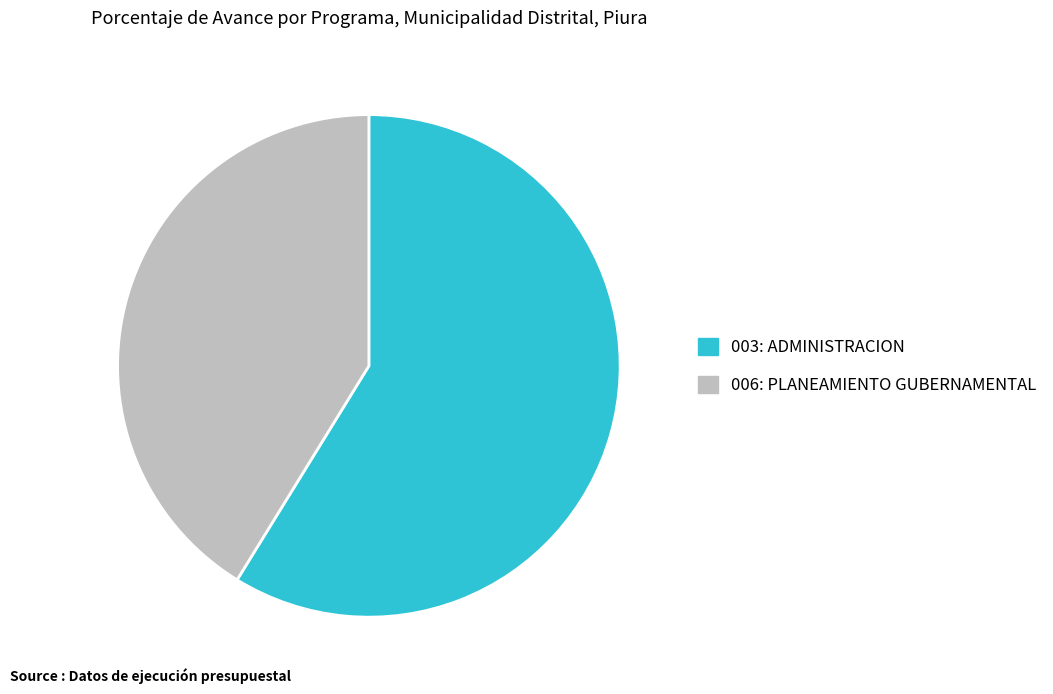

Is it true that 006: PLANEAMIENTO GUBERNAMENTAL is 54% of the pie?

False